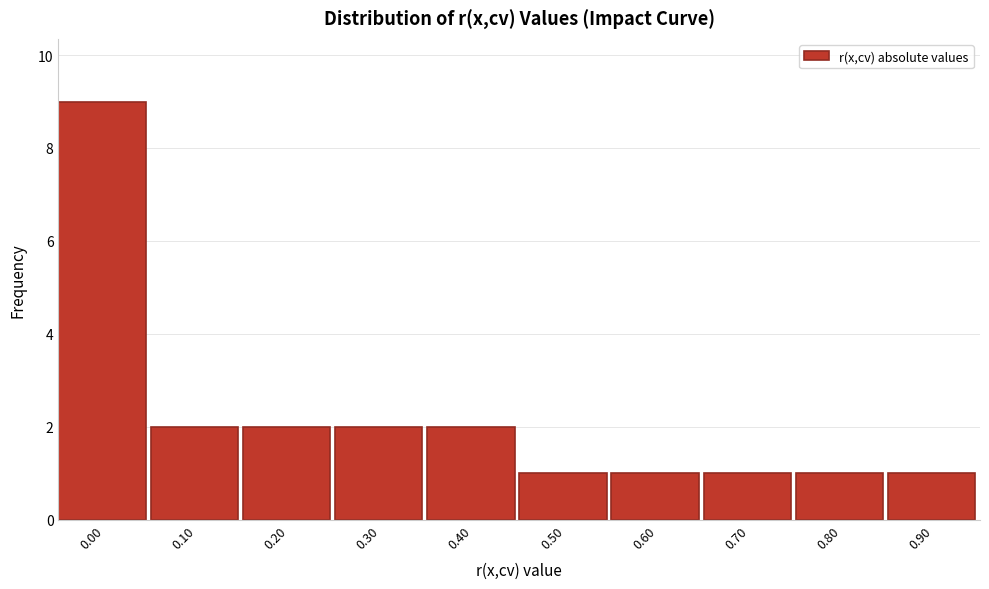

Reading right to left, extract all data points from this chart.

0.90=1	0.80=1	0.70=1	0.60=1	0.50=1	0.40=2	0.30=2	0.20=2	0.10=2	0.00=9